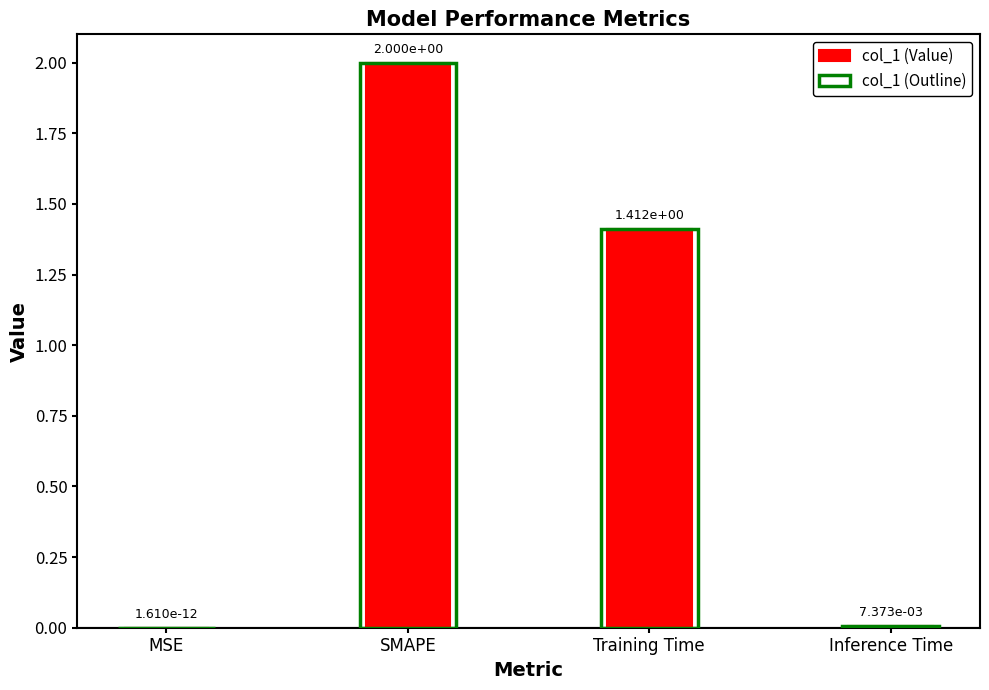

What is the maximum value for col_1 (Value)?

2.0